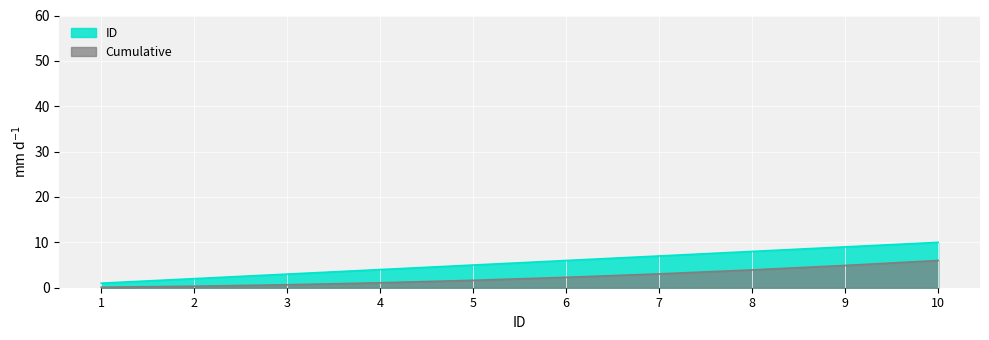

The Cumulative series shows 3.9 at 8. True or false?

True